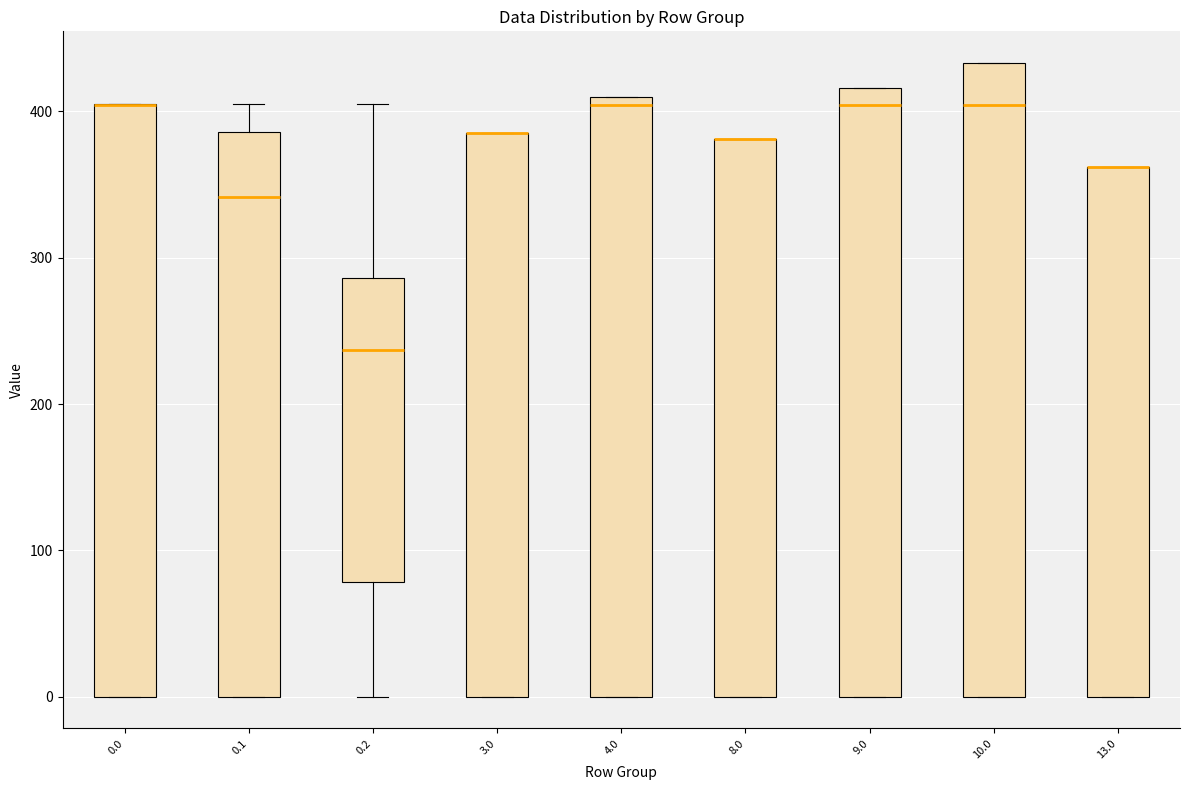

Which box is the tallest, from its lower edge to its upper edge?

10.0